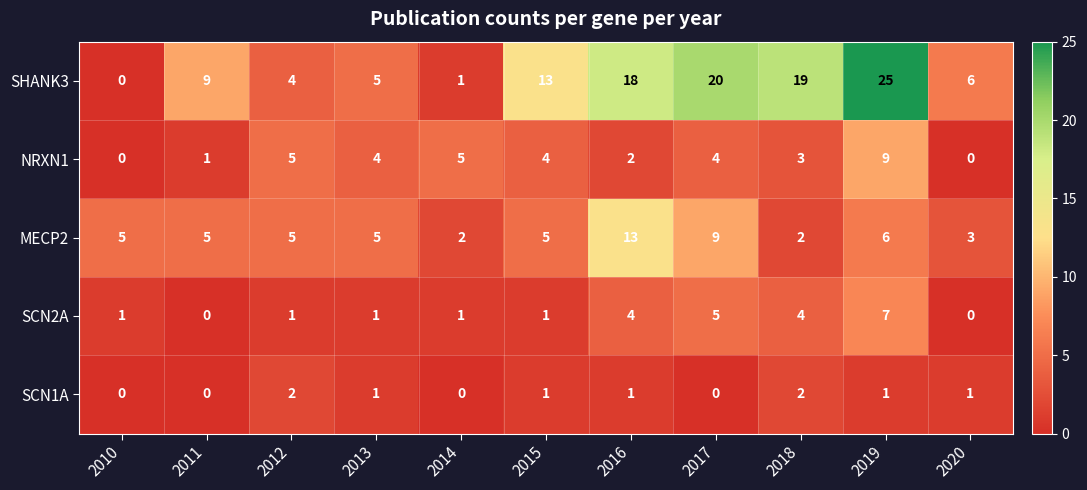

Which category has the lowest value in the SHANK3 series?

2010